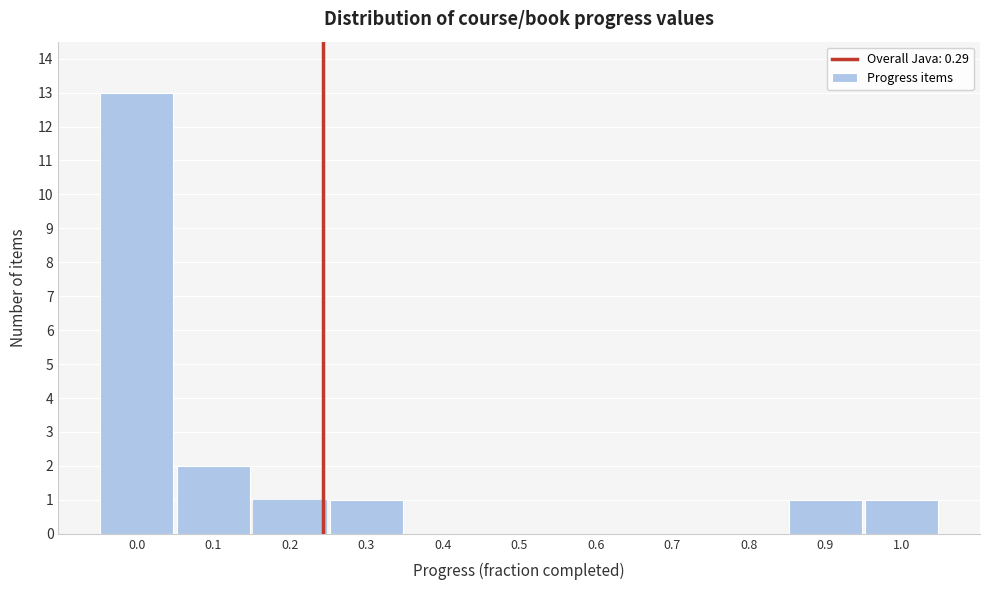

Reading right to left, list all the values displayed in this chart.

1.0=1	0.9=1	0.8=0	0.7=0	0.6=0	0.5=0	0.4=0	0.3=1	0.2=1	0.1=2	0.0=13